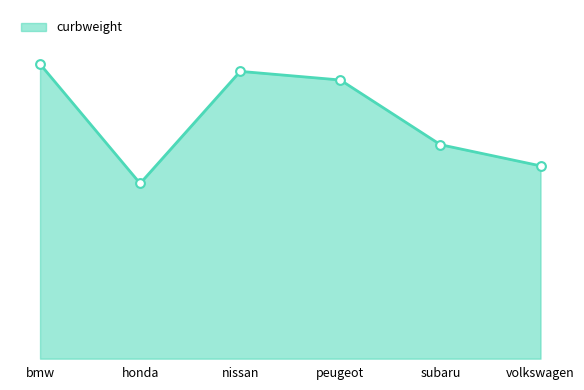

Which has a higher value, honda or volkswagen?

volkswagen